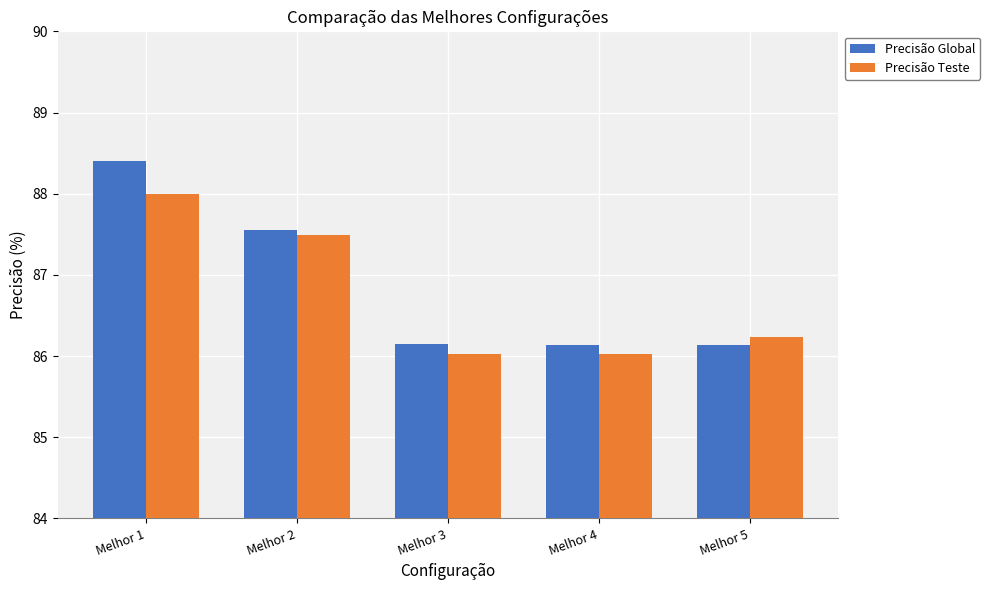

Between Melhor 1 and Melhor 4, which series saw the biggest shift?

Precisão Global